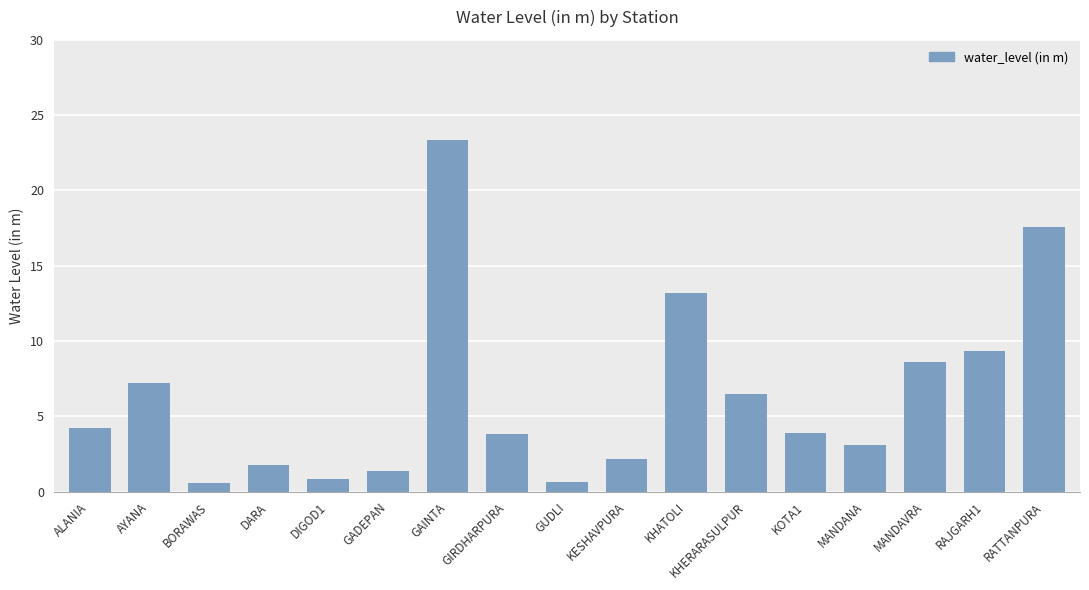

What is the difference between the values at MANDAVRA and BORAWAS?

8.0